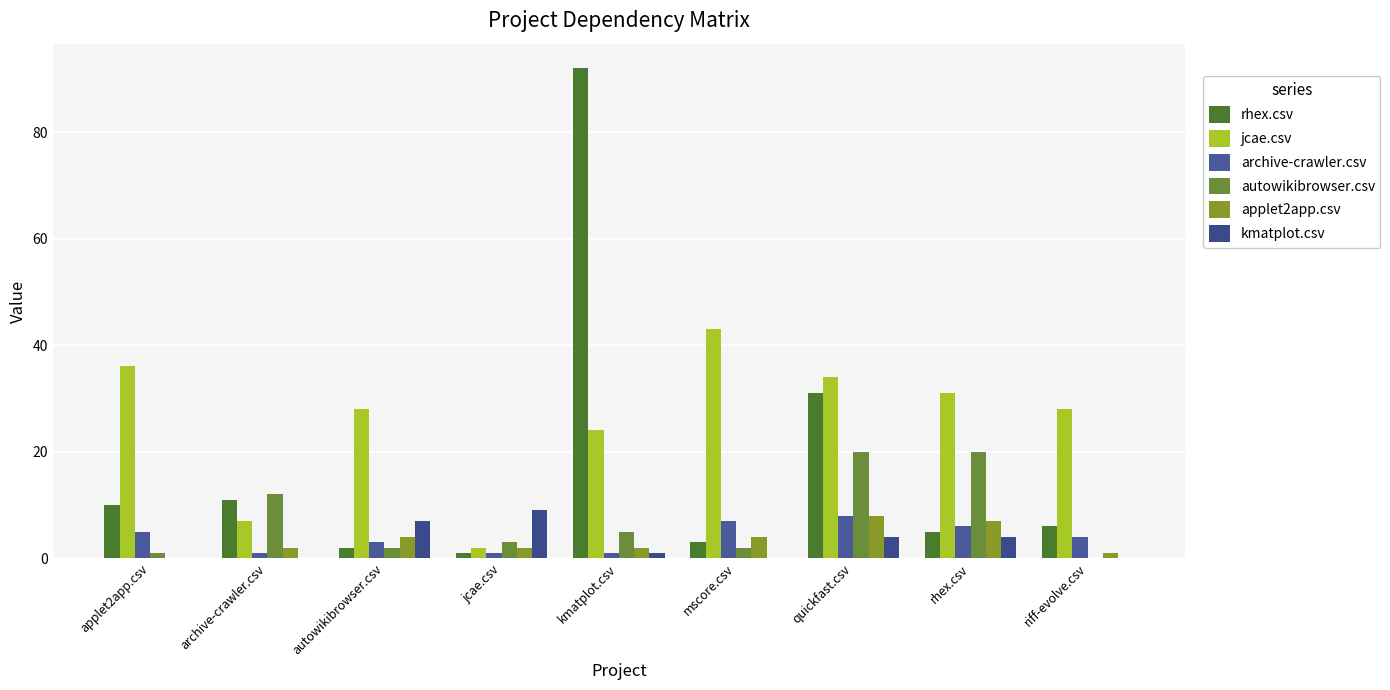

The value of kmatplot.csv at mscore.csv is 4. True or false?

False